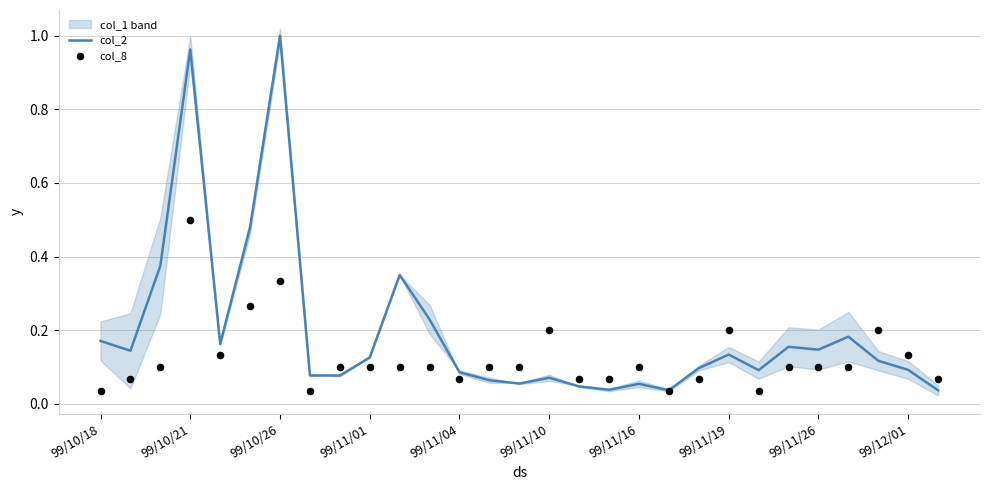

Which series contains the lowest Y value?

col_8